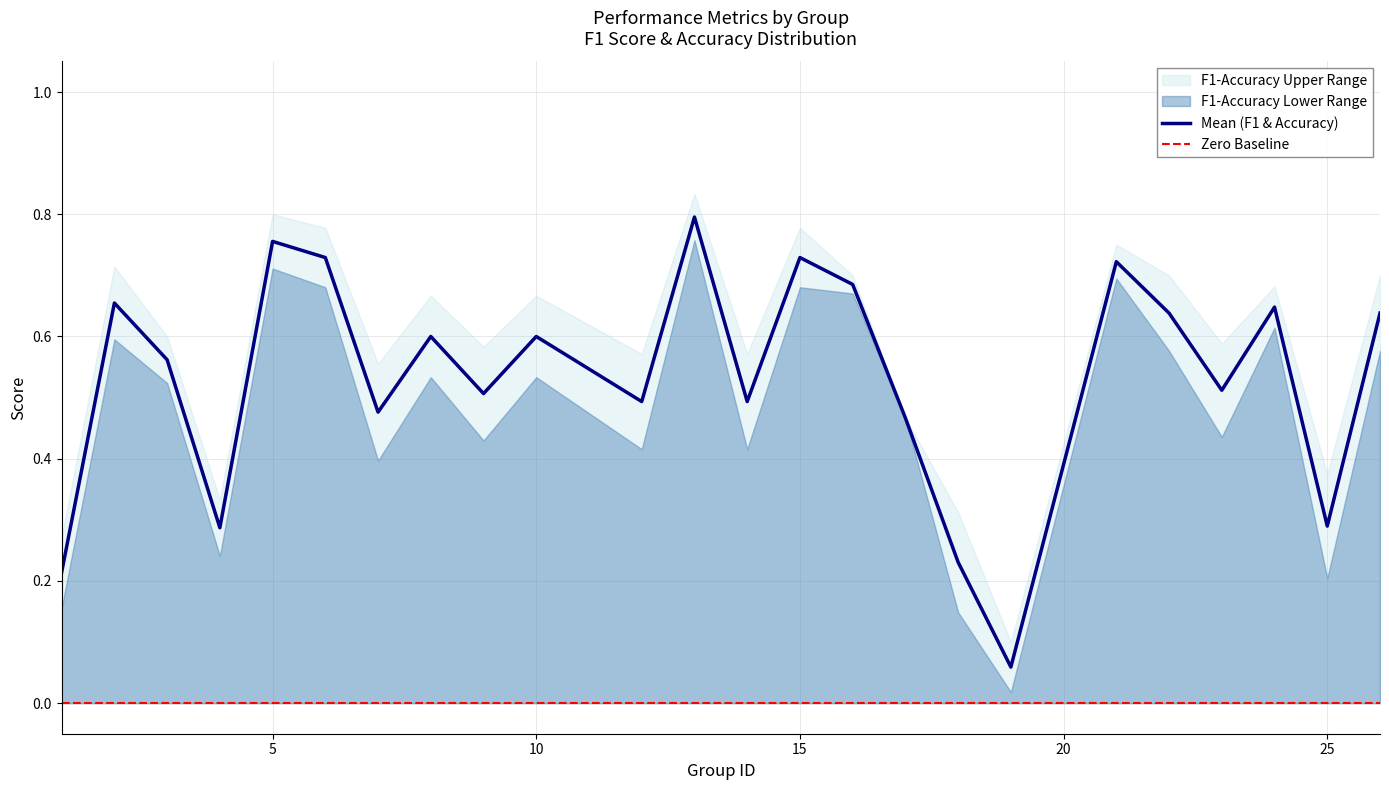

The chart shows a value of 1.2 at 6. True or false?

False